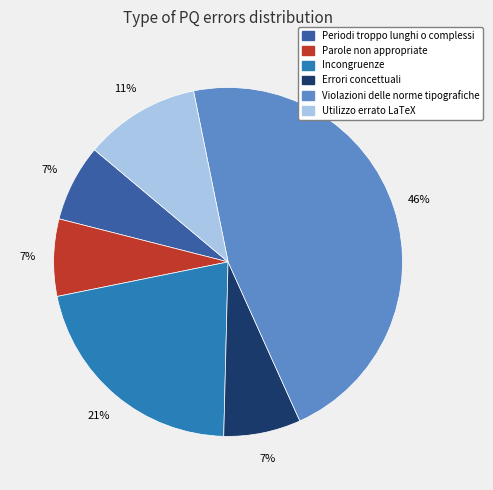

Does any single category account for the majority?

No